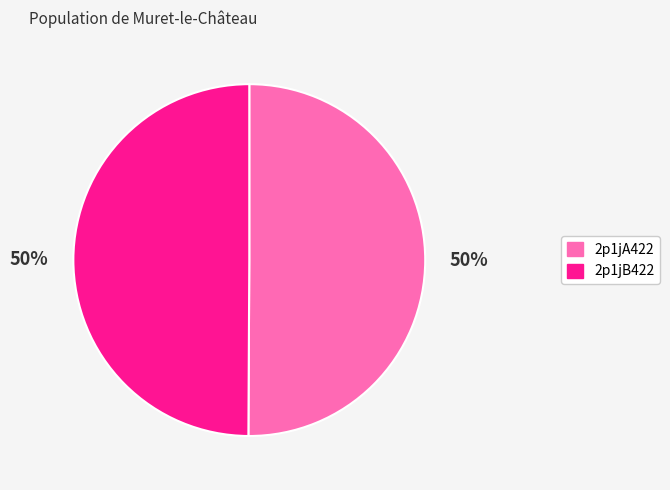

Approximately how many times larger is the value at 2p1jA422 compared to 2p1jB422?

1.0